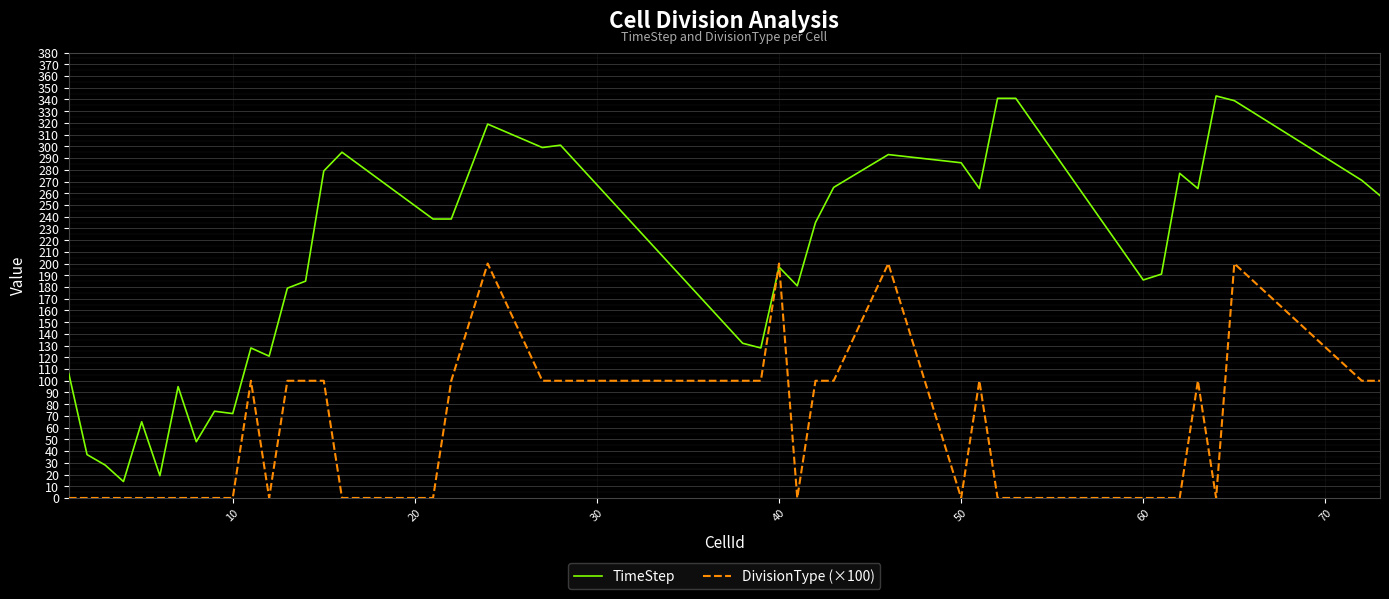

List the series in order of their overall mean, lowest first.

DivisionType (×100), TimeStep